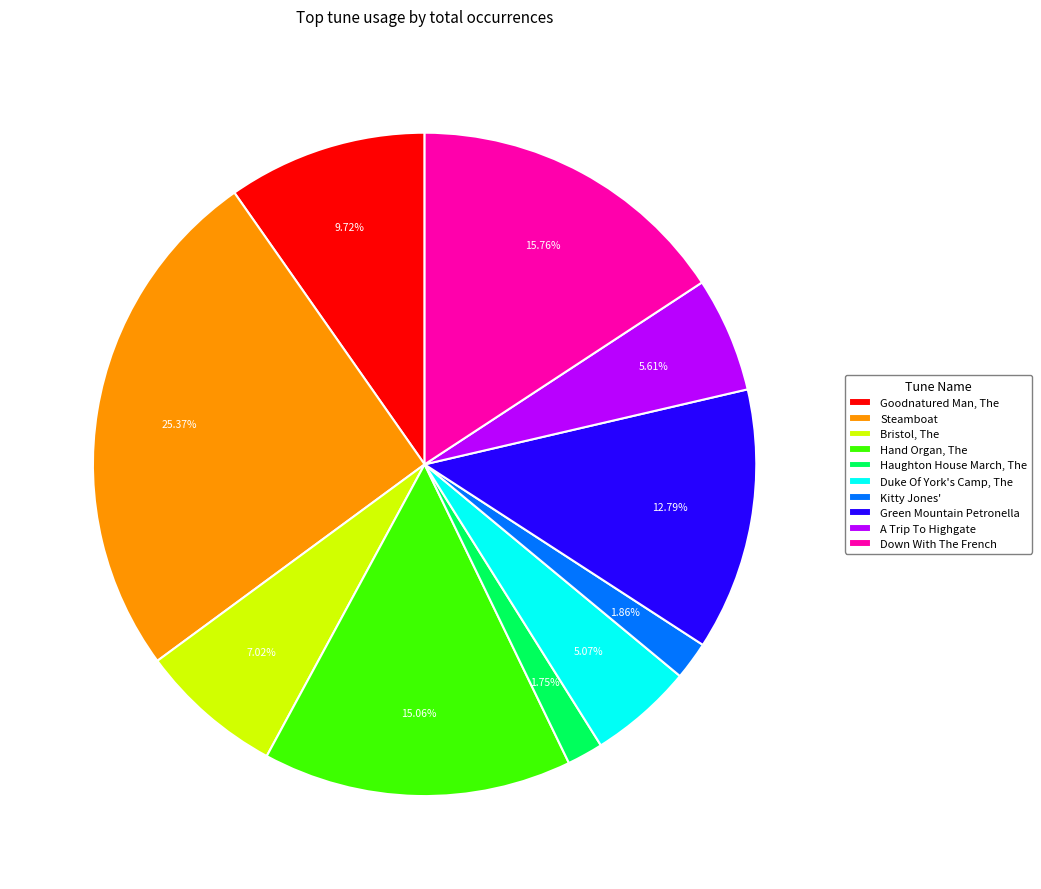

Count the number of slices in the pie.

10